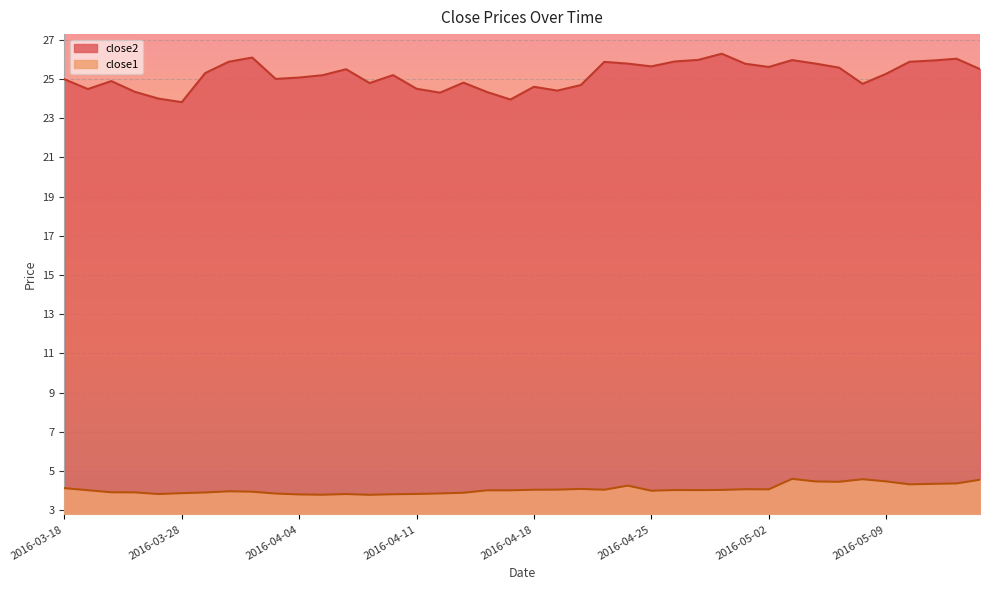

True or false: close2 and close1 intersect in this chart.

False